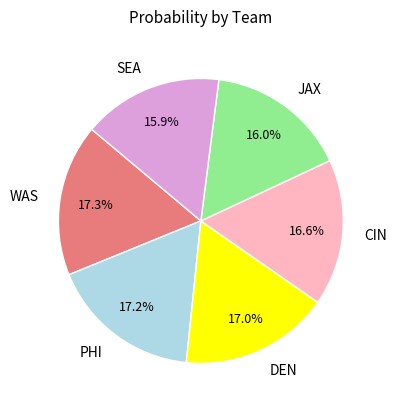

Does DEN represent more than half of the total?

No